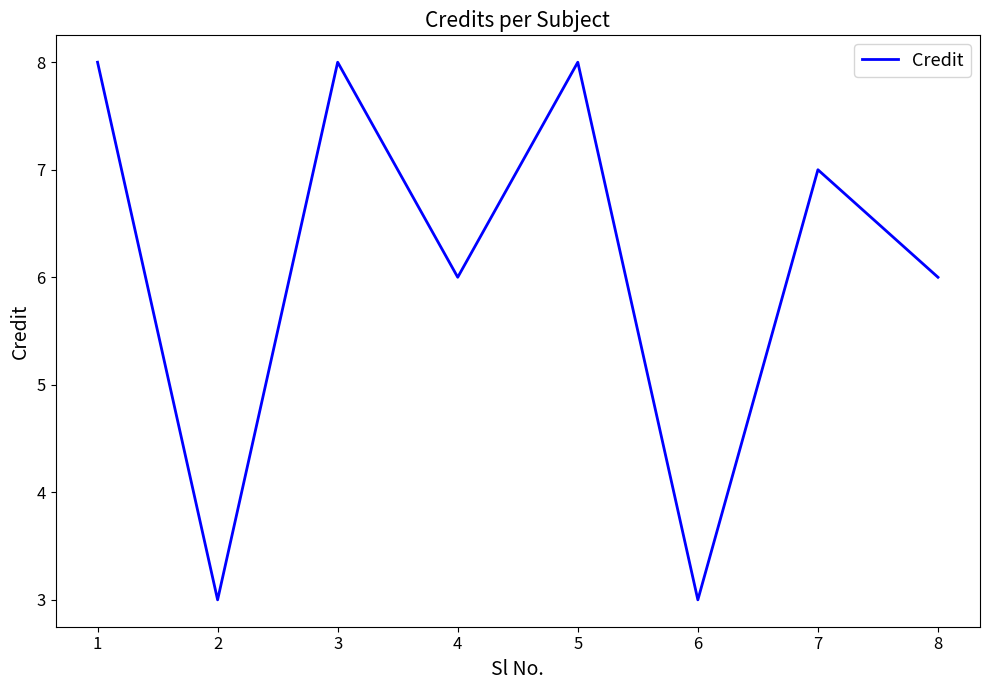

Reading left to right, transcribe all the data shown in this chart.

8	3	8	6	8	3	7	6